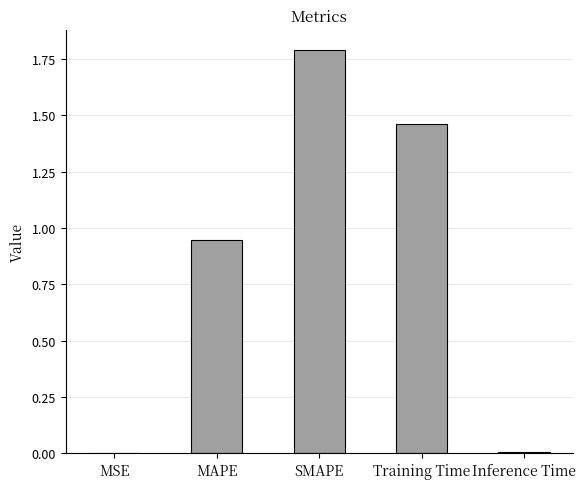

What is the change in value from MAPE to Training Time?

+0.5